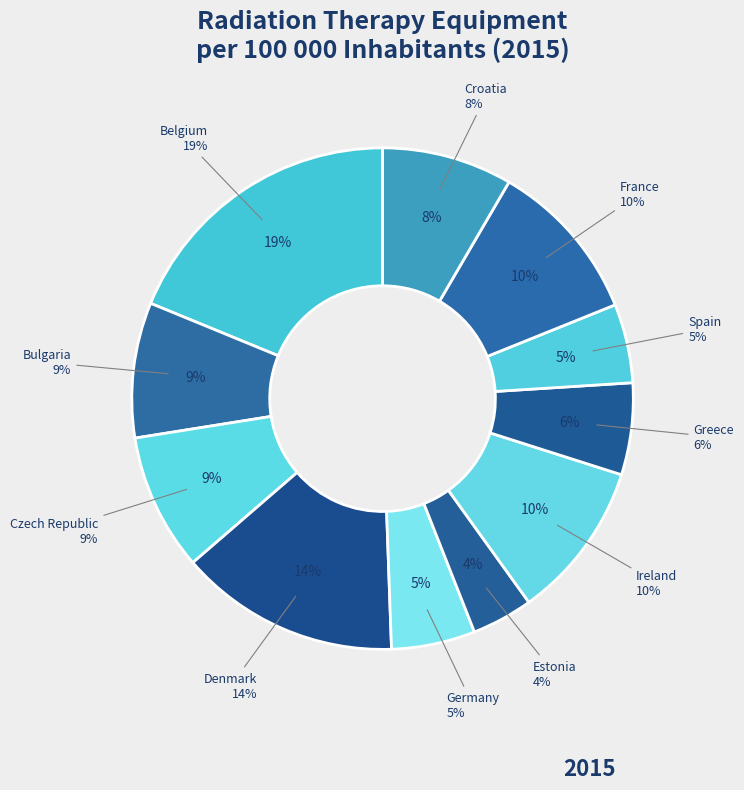

How much of the chart is everything except Spain?

94.9%